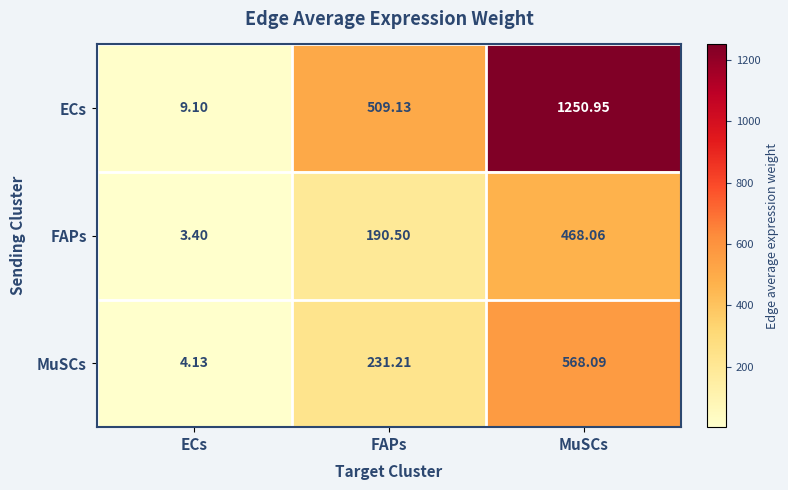

What is the total value across all series at FAPs?

930.8